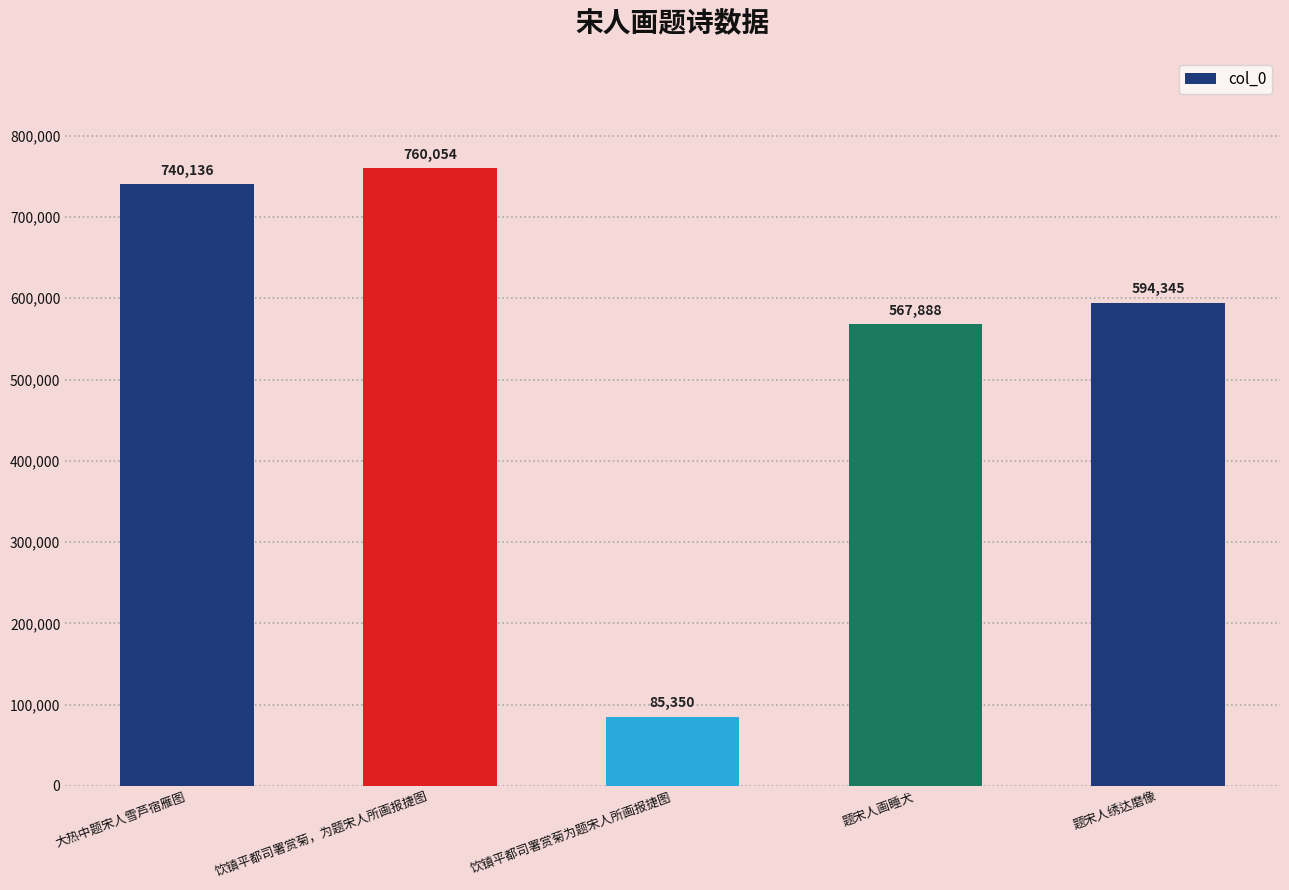

What is the label of the 3rd bar from the right?

饮镇平都司署赏菊为题宋人所画报捷图